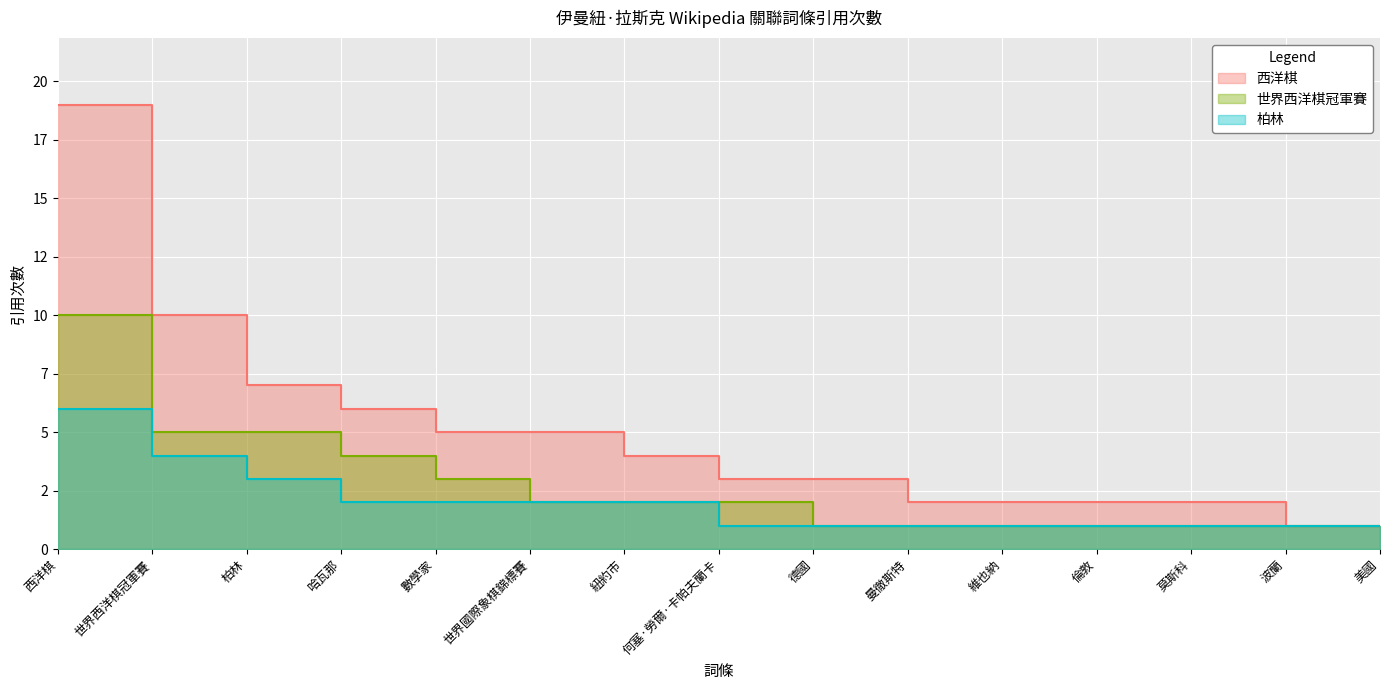

True or false: 西洋棋 and 世界西洋棋冠軍賽 intersect in this chart.

False